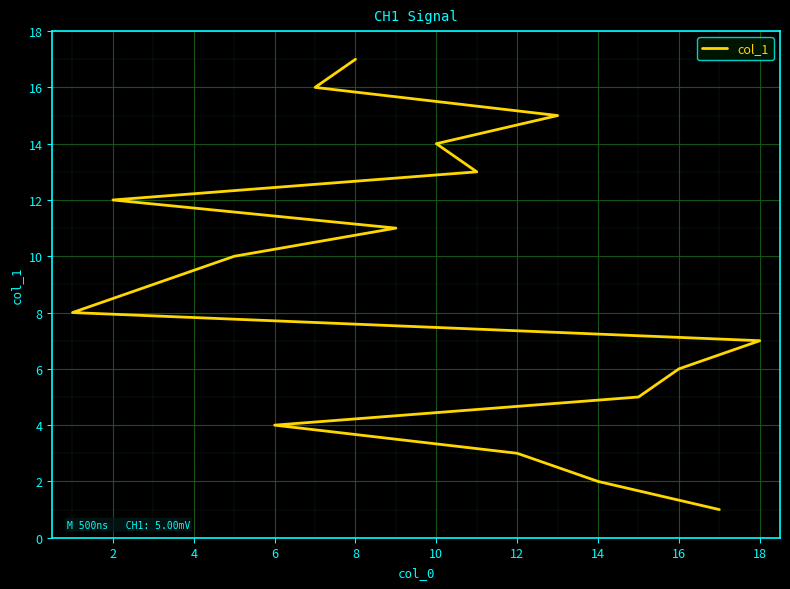

What is the average value?

9